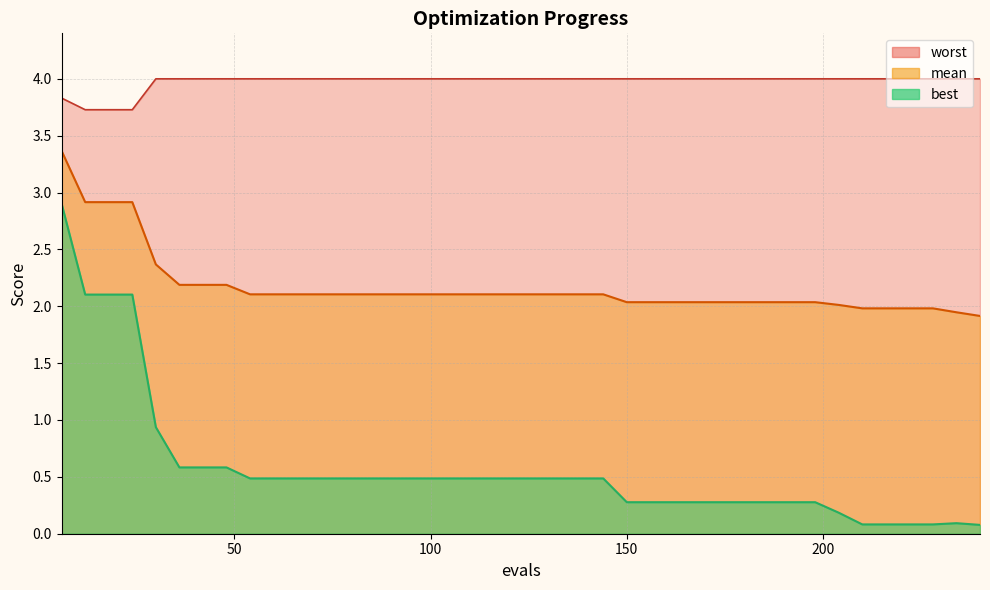

True or false: worst has more than 0 points higher than both neighbors.

False